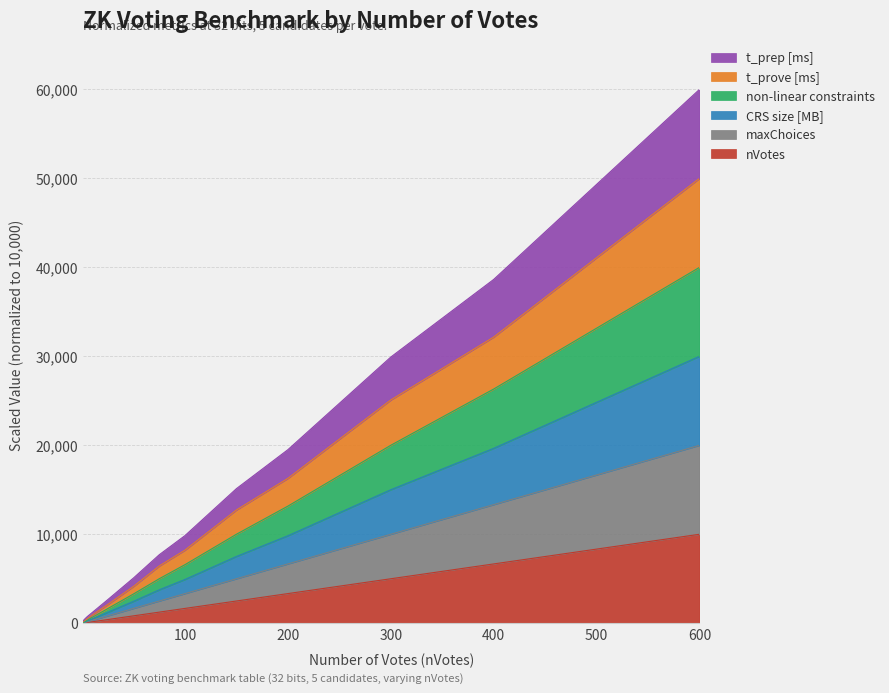

What is the value of the non-linear constraints point at the 11th from the left?

3333.3